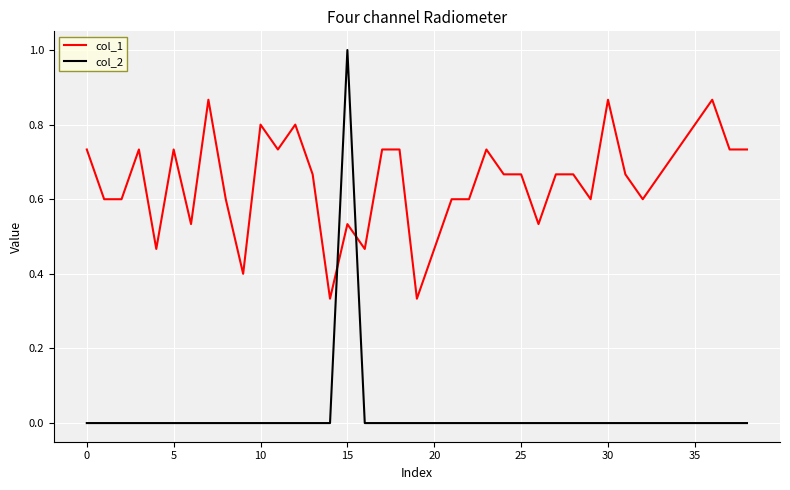

Which series has the largest range (max minus min)?

col_2